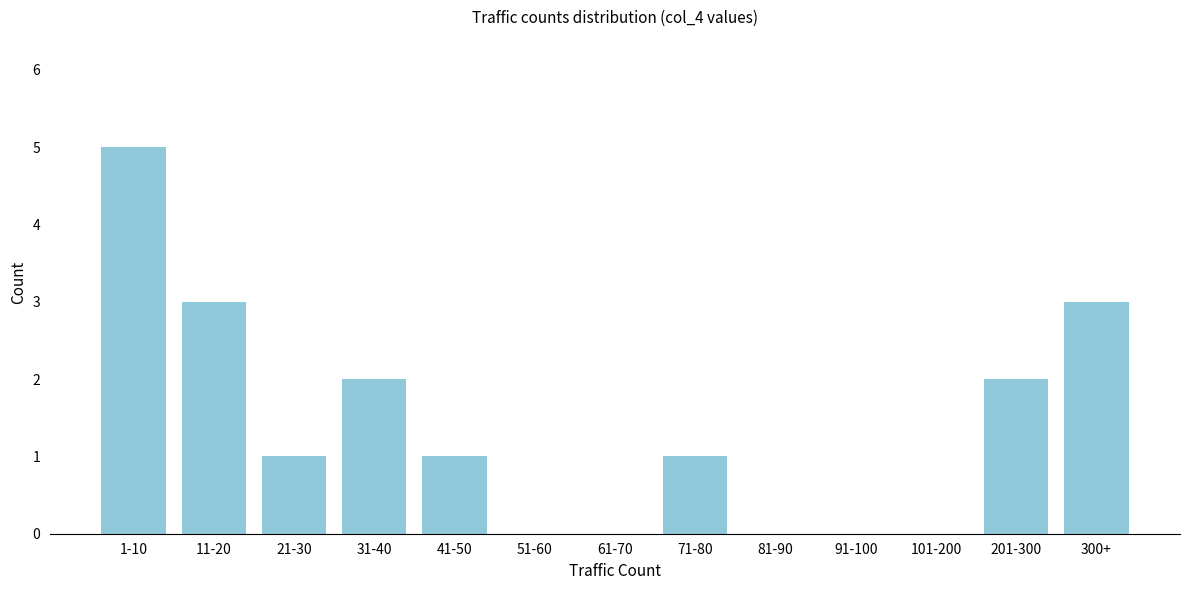

Reading left to right, what are all the values shown in this chart?

1-10=5	11-20=3	21-30=1	31-40=2	41-50=1	51-60=0	61-70=0	71-80=1	81-90=0	91-100=0	101-200=0	201-300=2	300+=3